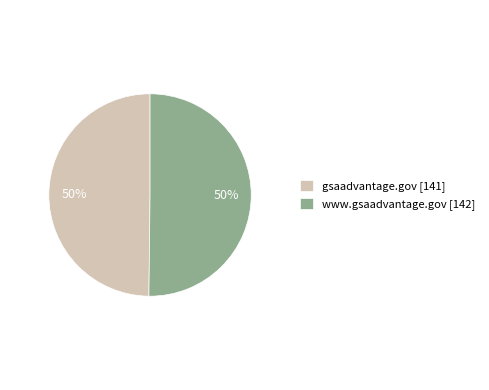

The www.gsaadvantage.gov [142] slice represents 57% of the pie. True or false?

False